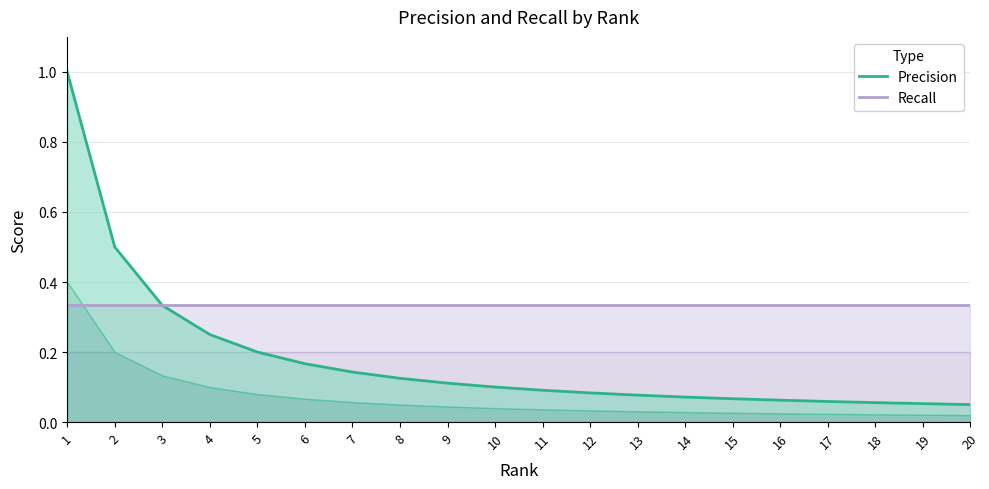

Reading right to left, list all the values displayed in this chart.

Precision: 20=0.1	19=0.1	18=0.1	17=0.1	16=0.1	15=0.1	14=0.1	13=0.1	12=0.1	11=0.1	10=0.1	9=0.1	8=0.1	7=0.1	6=0.2	5=0.2	4=0.2	3=0.3	2=0.5	1=1.0
Recall: 20=0.3	19=0.3	18=0.3	17=0.3	16=0.3	15=0.3	14=0.3	13=0.3	12=0.3	11=0.3	10=0.3	9=0.3	8=0.3	7=0.3	6=0.3	5=0.3	4=0.3	3=0.3	2=0.3	1=0.3